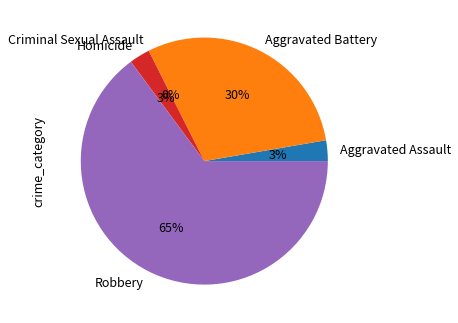

What is the smallest slice in the pie chart?

Criminal Sexual Assault